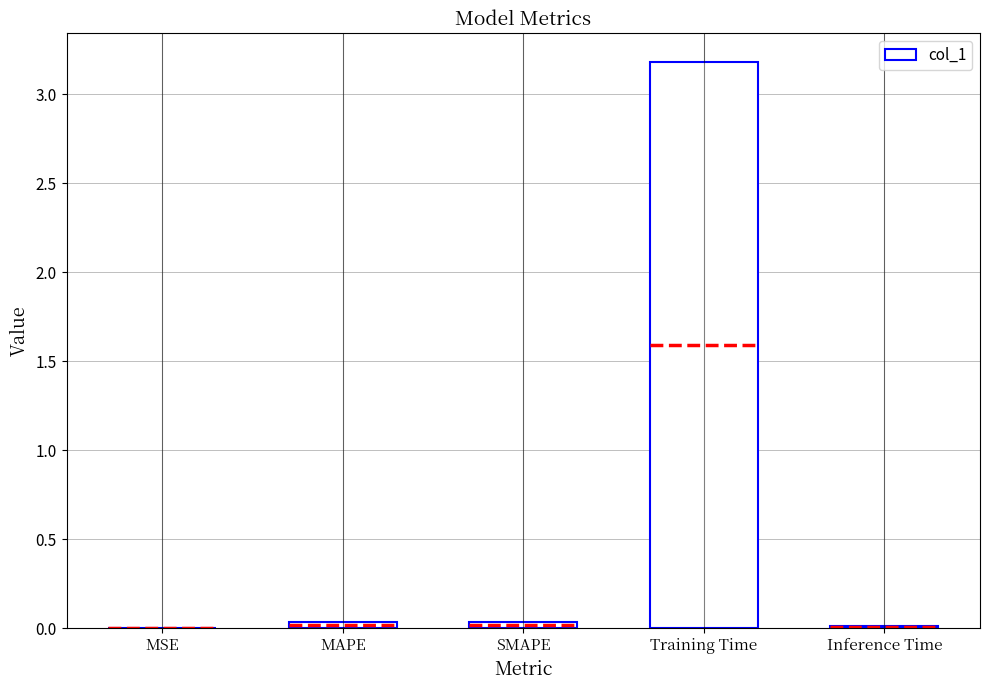

Reading left to right, extract all data points from this chart.

0.0	0.0	0.0	3.2	0.0